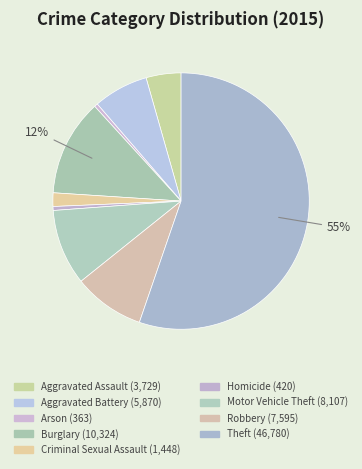

Count the number of slices in the pie.

9